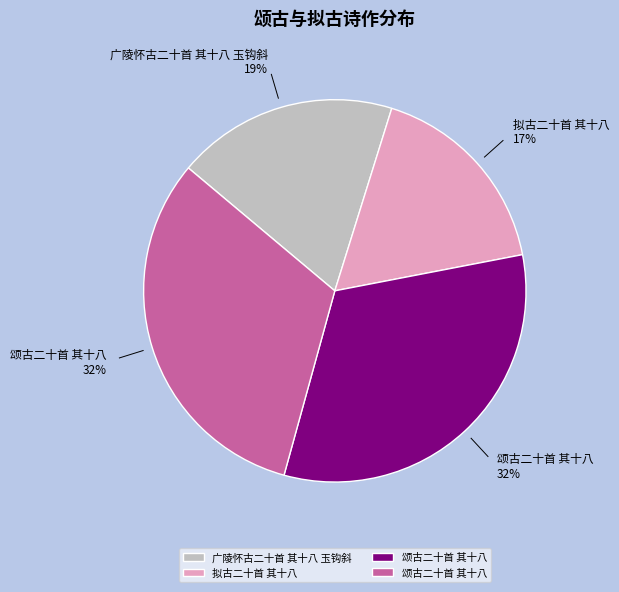

To the nearest percent, what is the average slice percentage?

25%